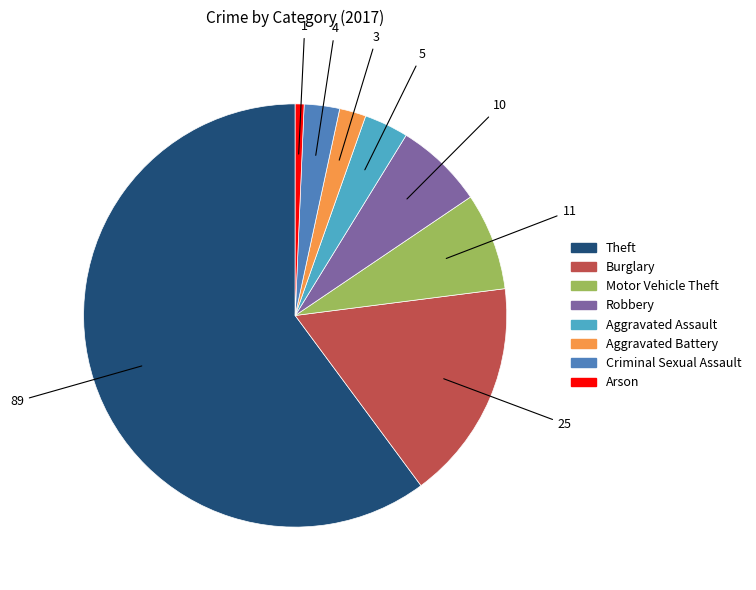

How many segments does this pie chart have?

8